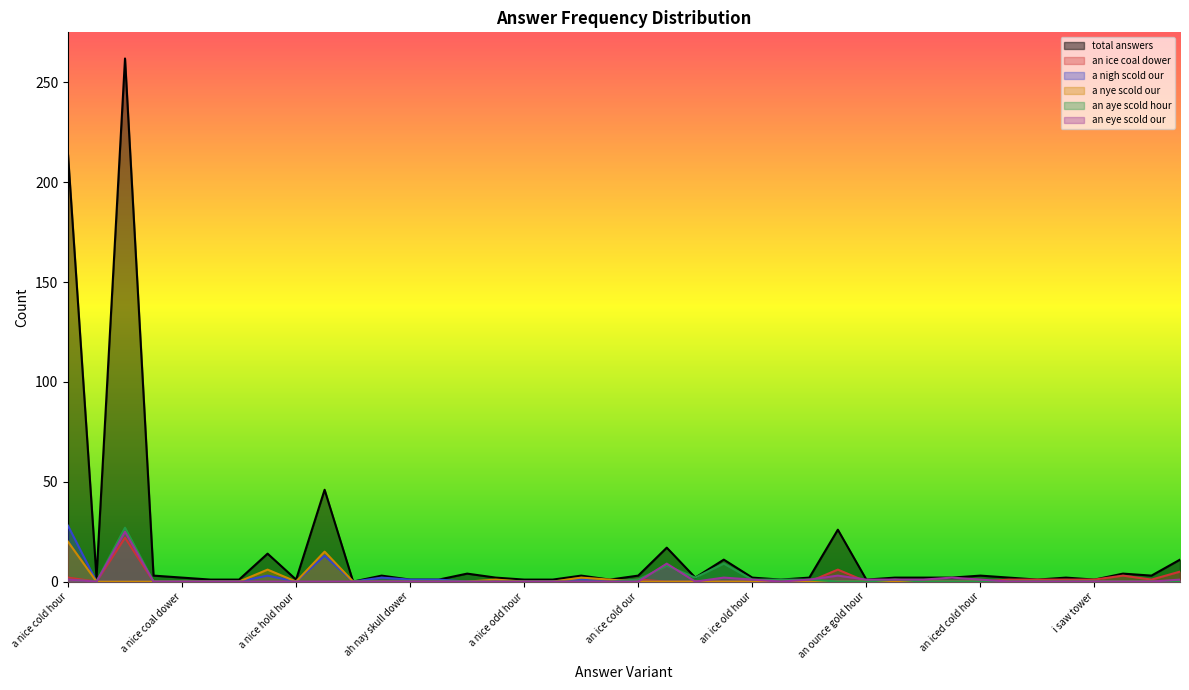

At which category is the sum across all series the highest?

an ice cold hour